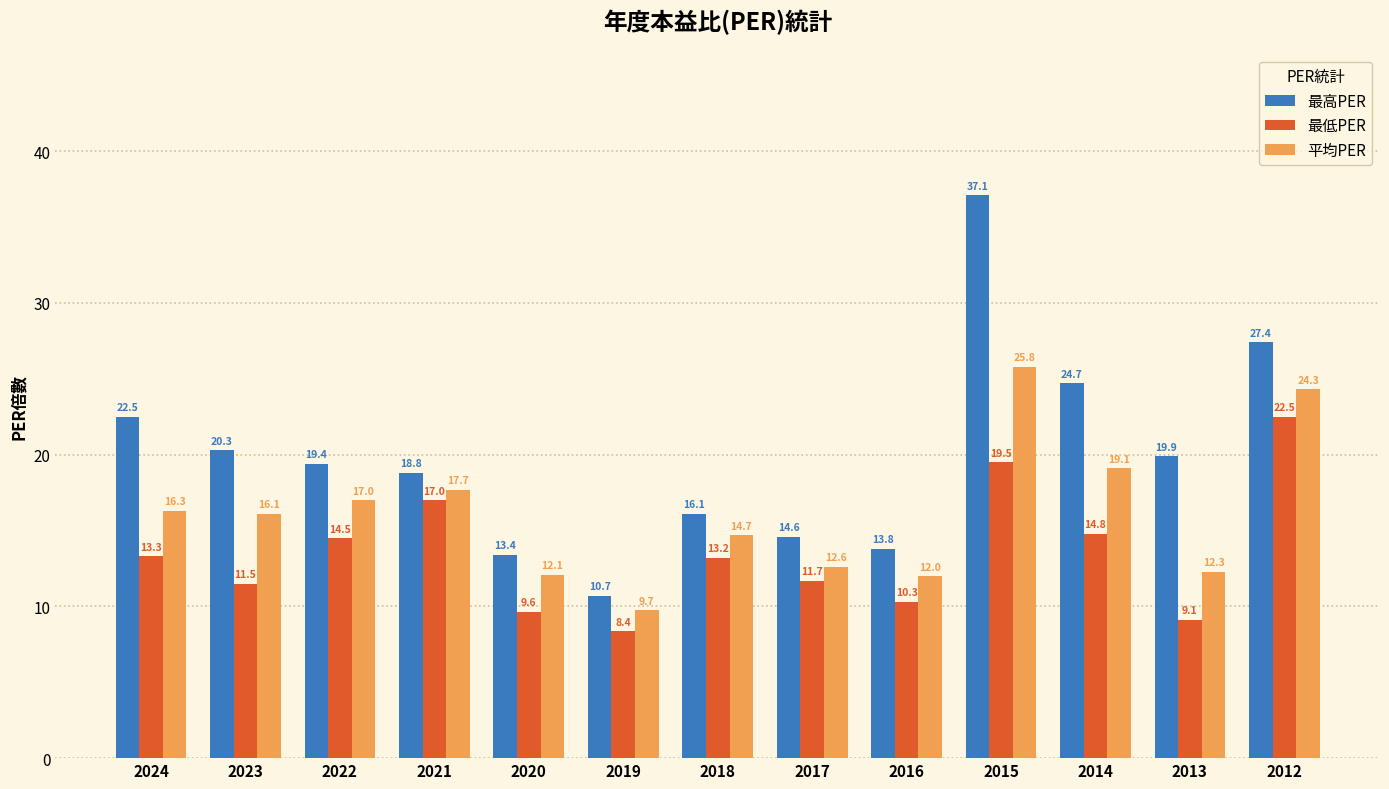

At which category is the sum across all series the highest?

2015